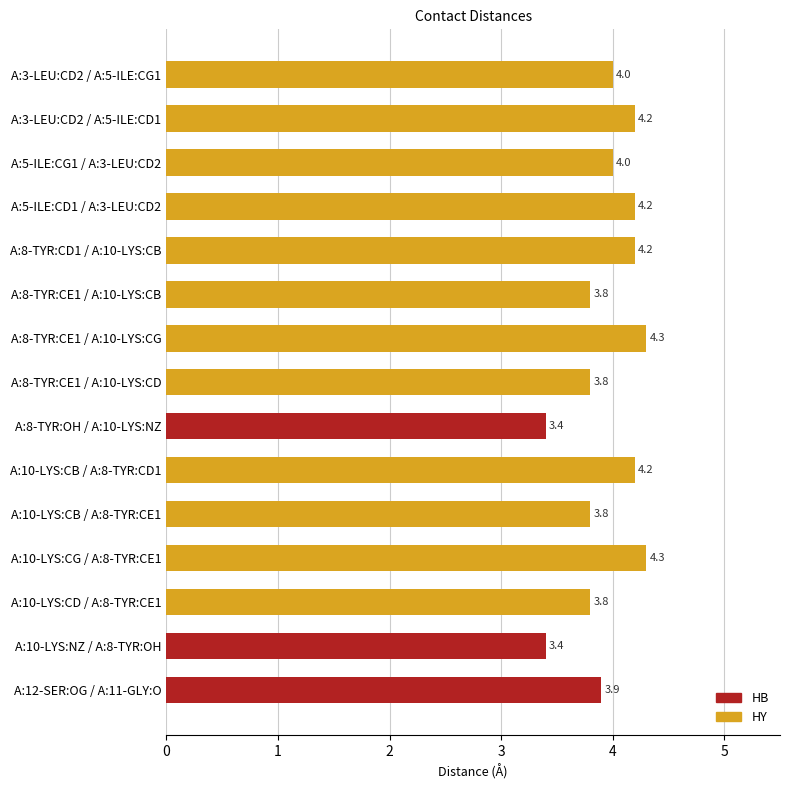

What is the label of the 2nd bar from the top?

A:3-LEU:CD2 / A:5-ILE:CD1